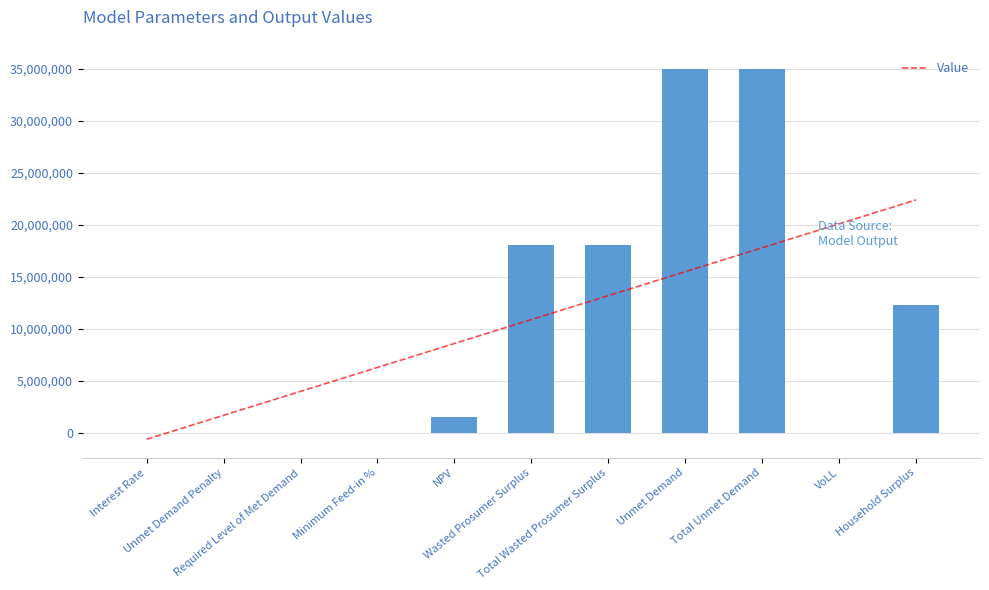

The value at Total Wasted Prosumer Surplus is 12345685.4. True or false?

False